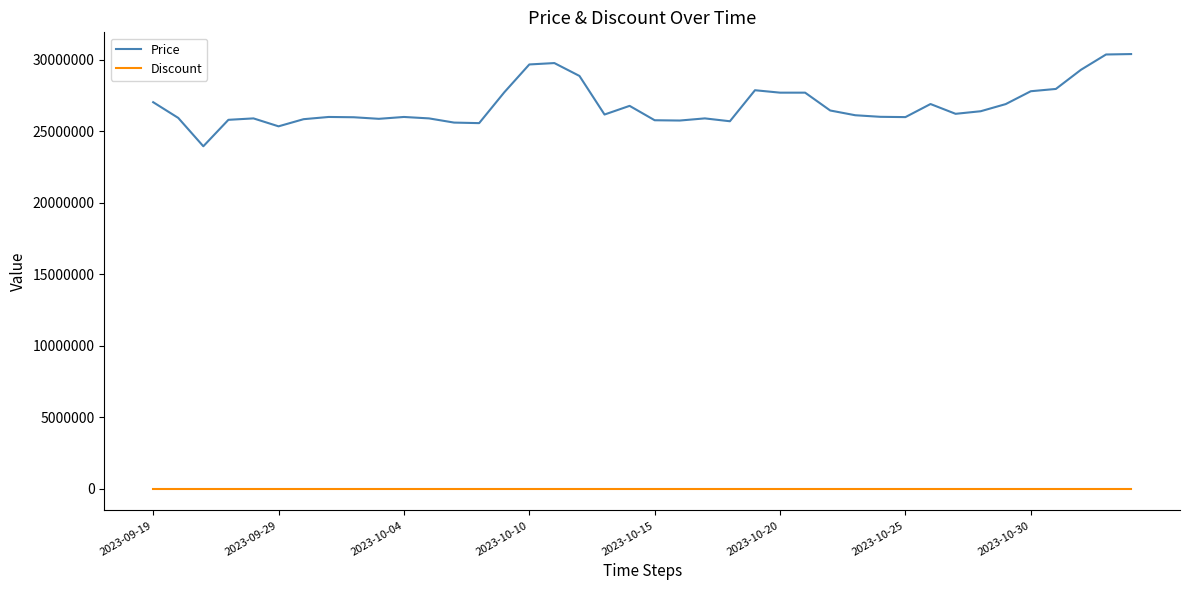

Which series has the largest total across all categories?

Price